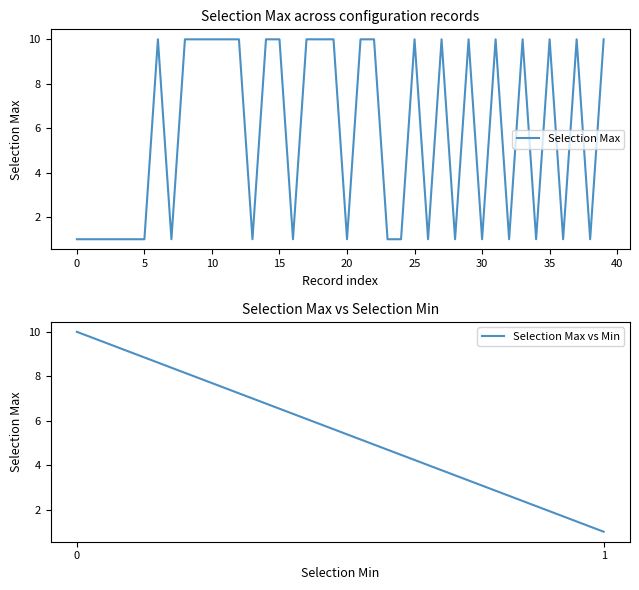

What is the label of the 38th point from the left?

37